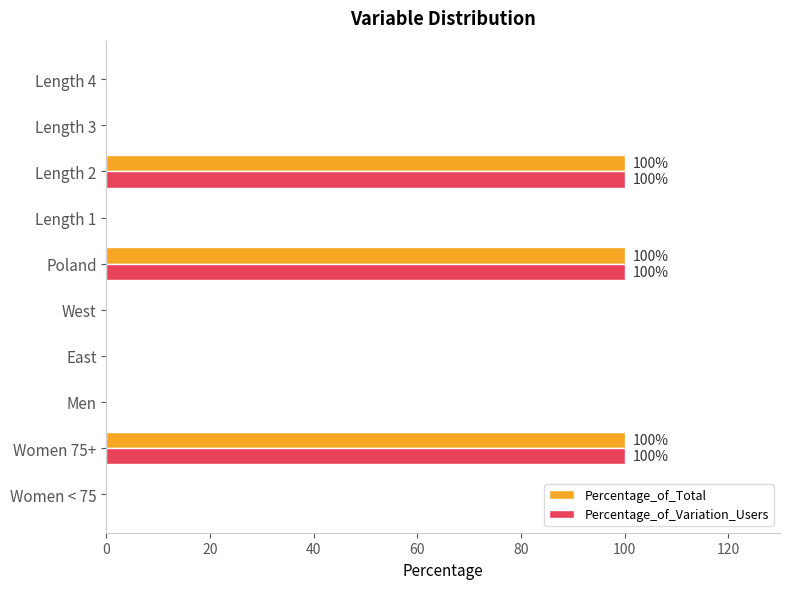

What is the maximum value for Percentage_of_Variation_Users?

100